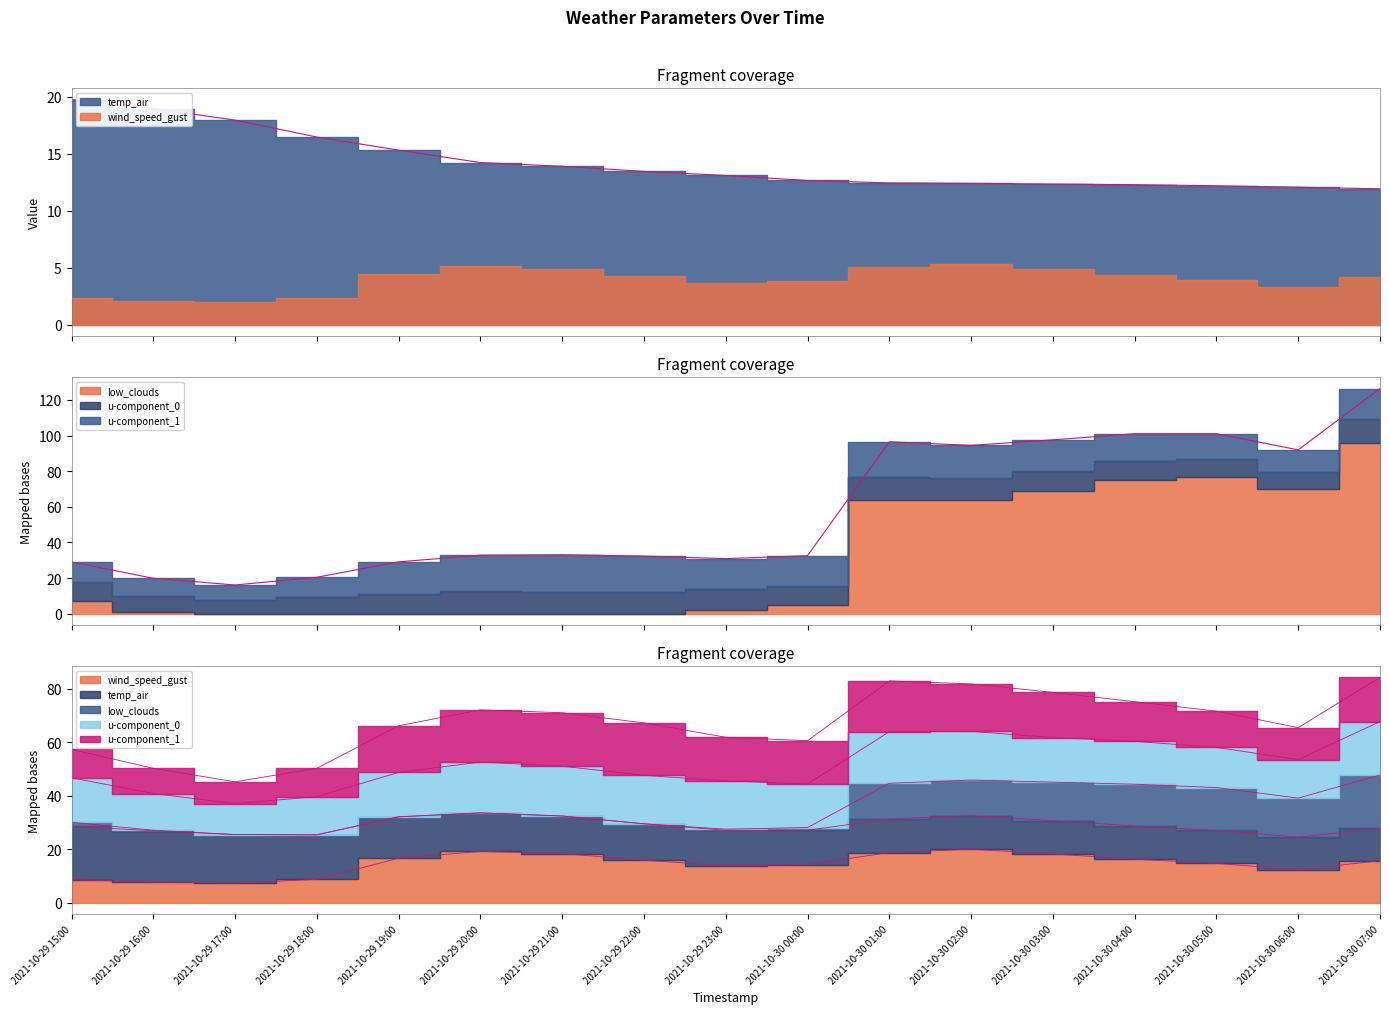

What is the total value across all series at 2021-10-29 15:00?

57.4